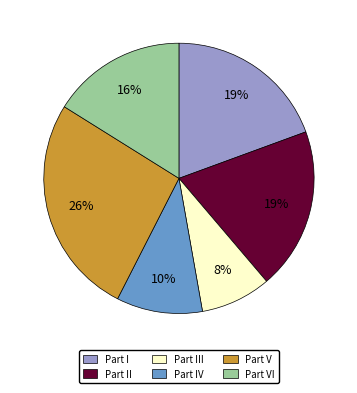

Does any single category account for the majority?

No